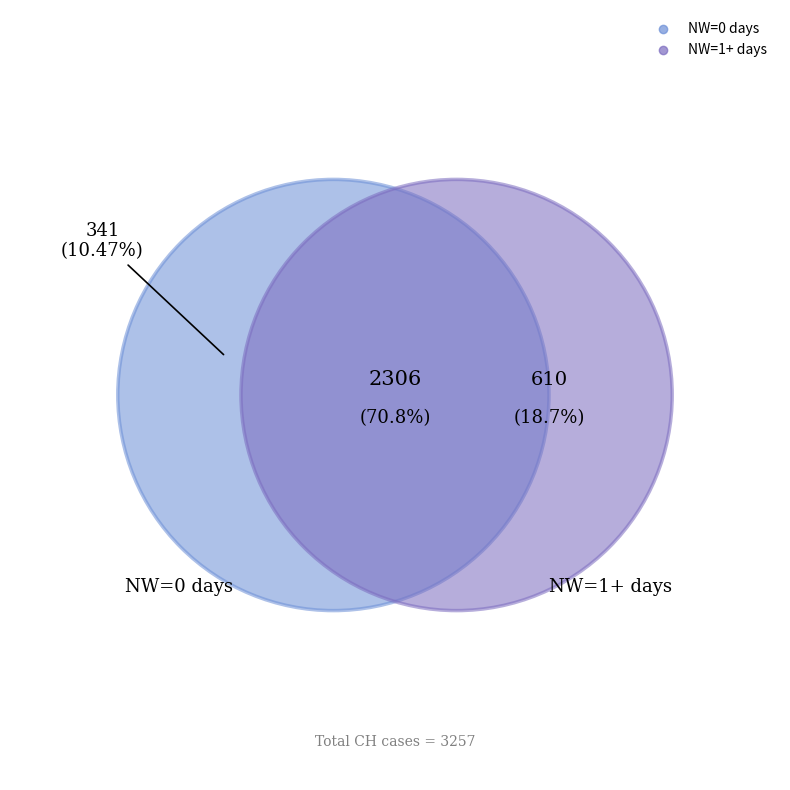

Is 2020-06-21 the majority of the pie?

No